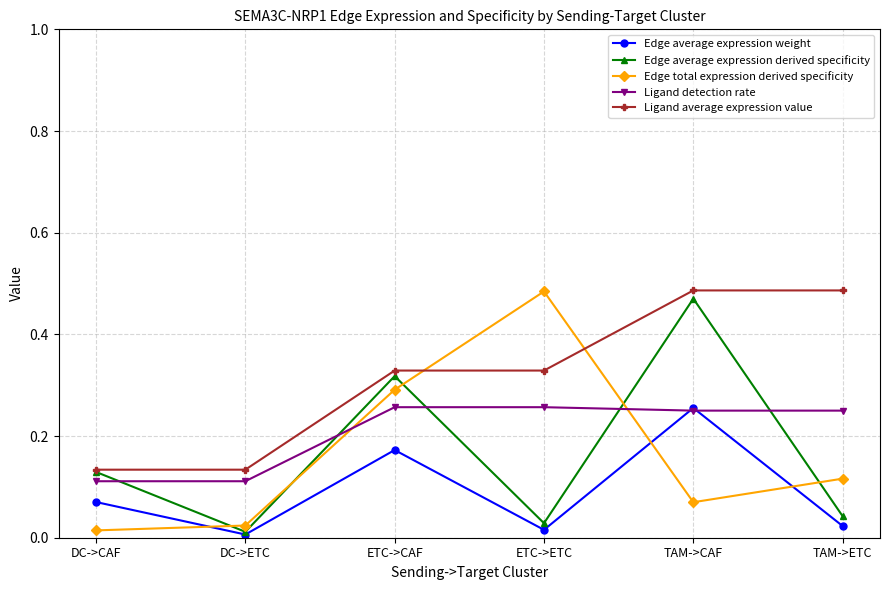

The Ligand detection rate series shows 0.3 at ETC->CAF. True or false?

True